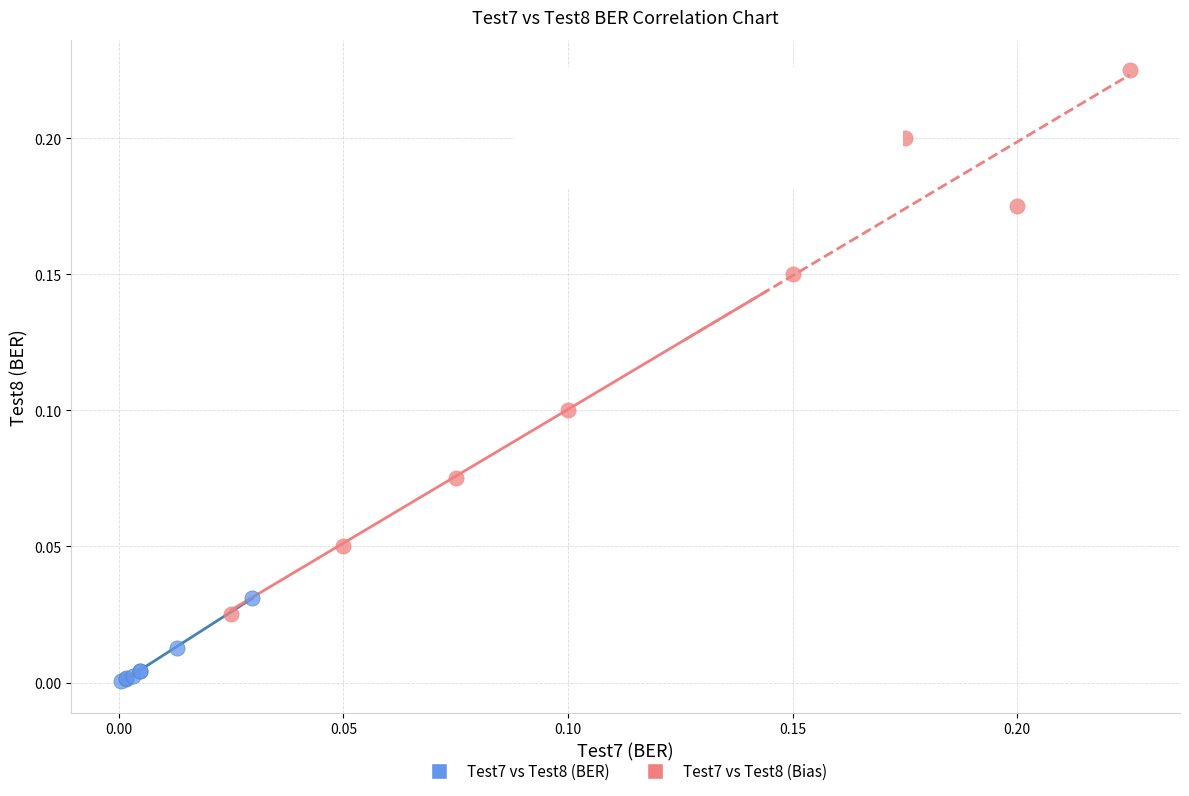

Which series reaches the maximum Y coordinate?

Test7 vs Test8 (Bias)